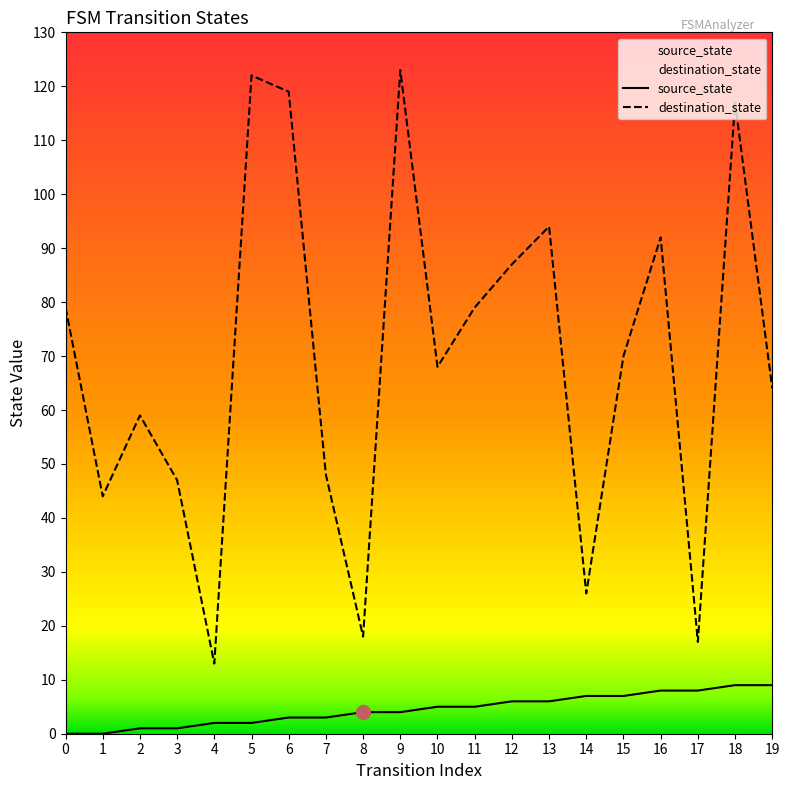

Reading left to right, extract all data points from this chart.

source_state: 0=0	1=0	2=1	3=1	4=2	5=2	6=3	7=3	8=4	9=4	10=5	11=5	12=6	13=6	14=7	15=7	16=8	17=8	18=9	19=9
destination_state: 0=79	1=44	2=59	3=47	4=13	5=122	6=119	7=48	8=18	9=123	10=68	11=79	12=87	13=94	14=26	15=70	16=92	17=17	18=117	19=64